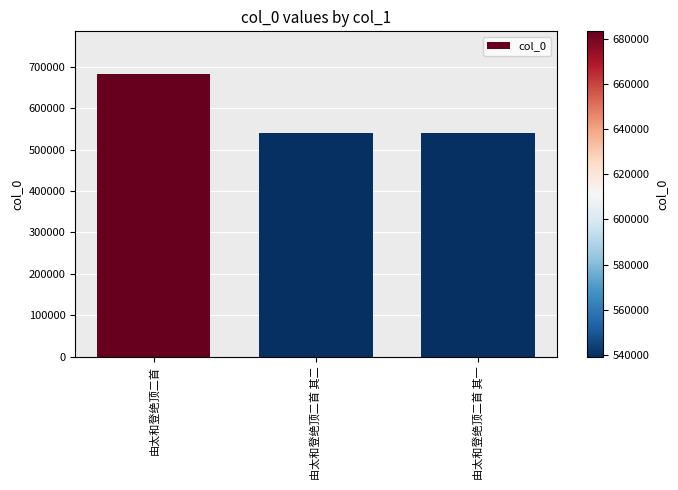

The chart shows a value of 772300 at 由太和登绝顶二首 其一. True or false?

False